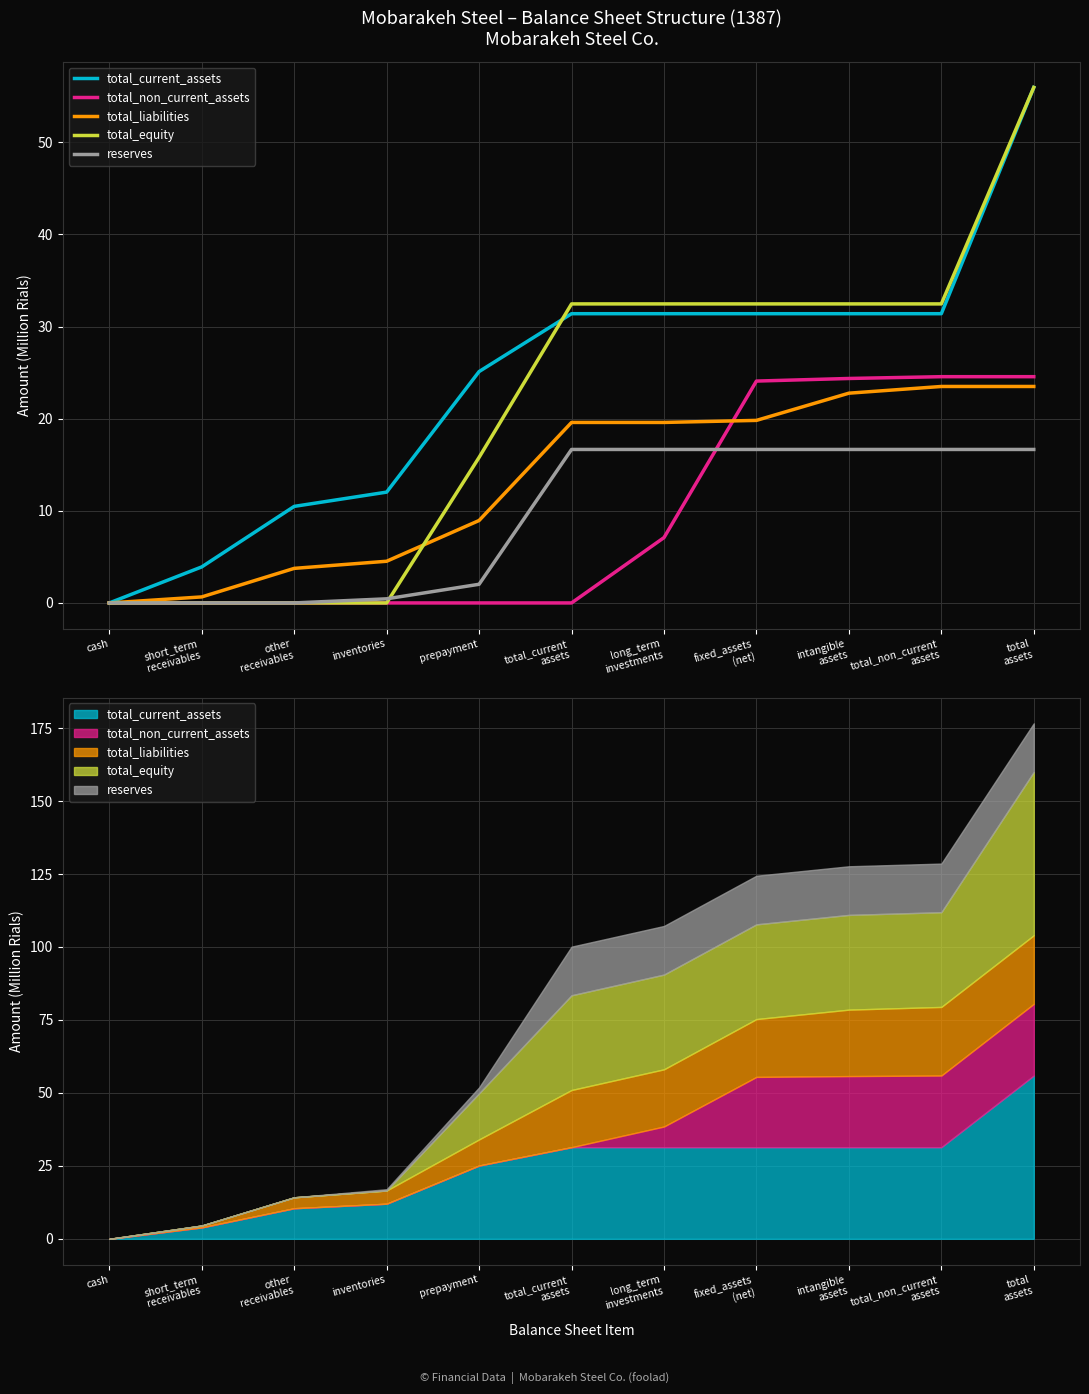

Between which two adjacent categories do reserves and total_non_current_assets first intersect?

long_term
investments and fixed_assets
(net)